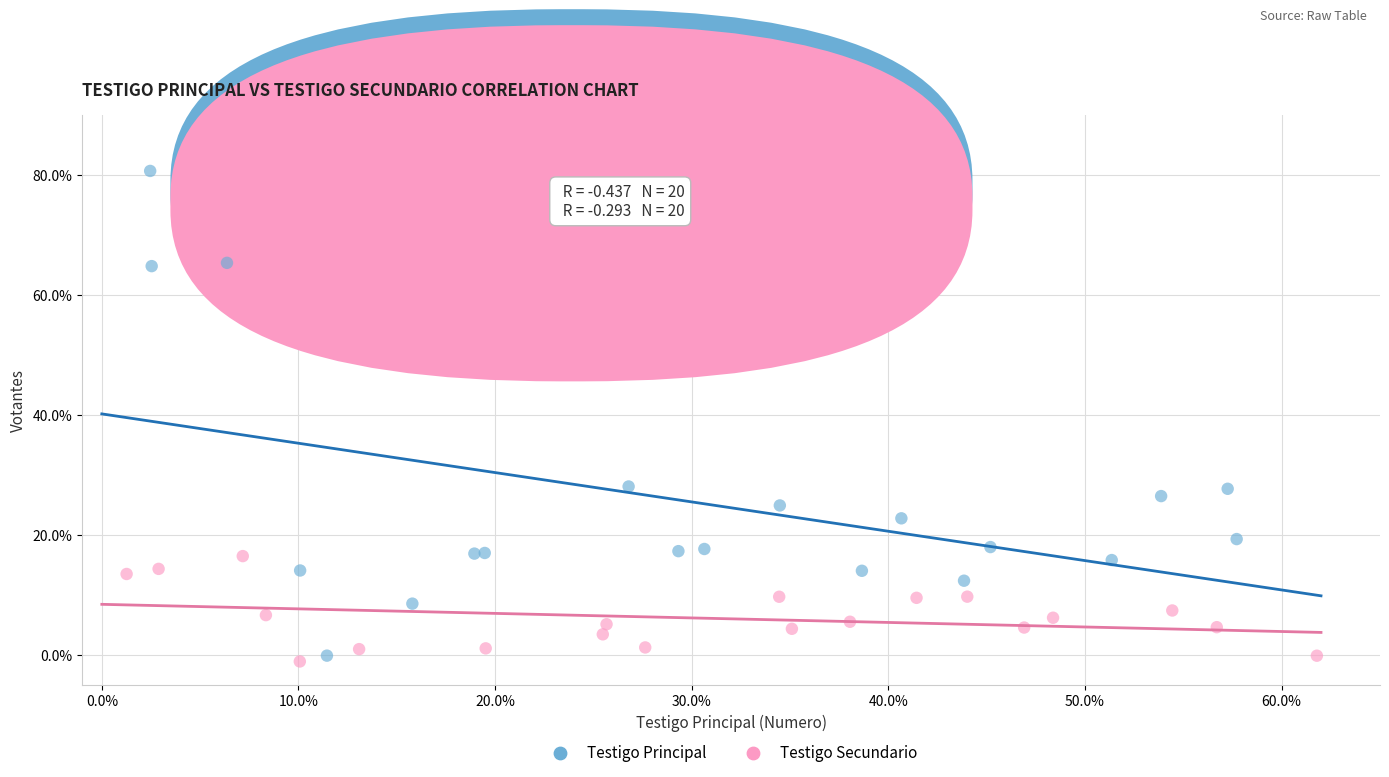

Which series contains the highest Y value?

Testigo Principal